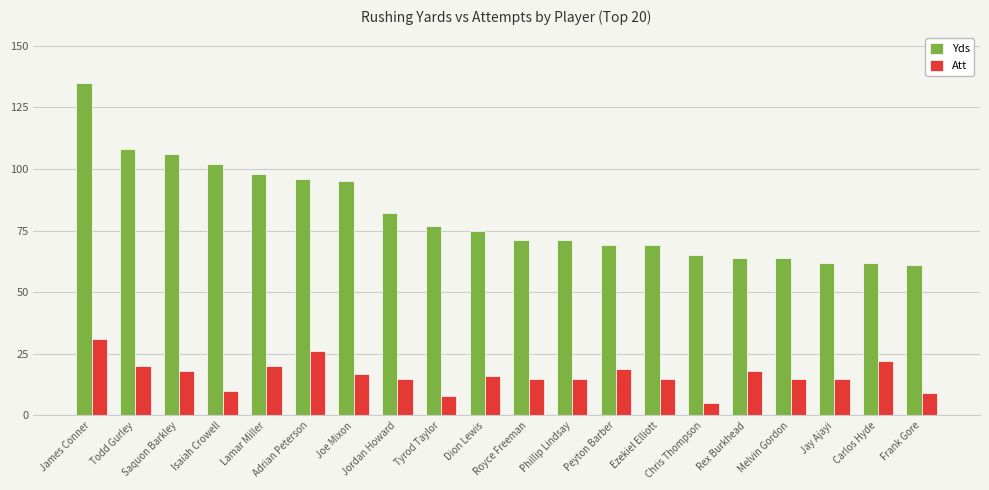

Reading left to right, transcribe all the data shown in this chart.

Yds: 135	108	106	102	98	96	95	82	77	75	71	71	69	69	65	64	64	62	62	61
Att: 31	20	18	10	20	26	17	15	8	16	15	15	19	15	5	18	15	15	22	9